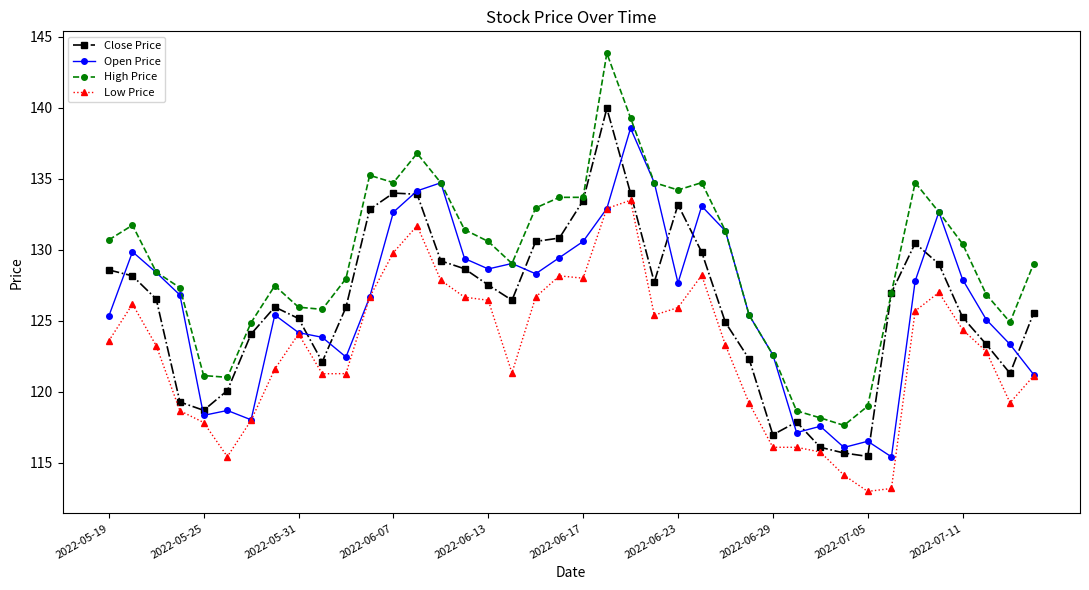

True or false: Open Price has more than 0 points higher than both neighbors.

True